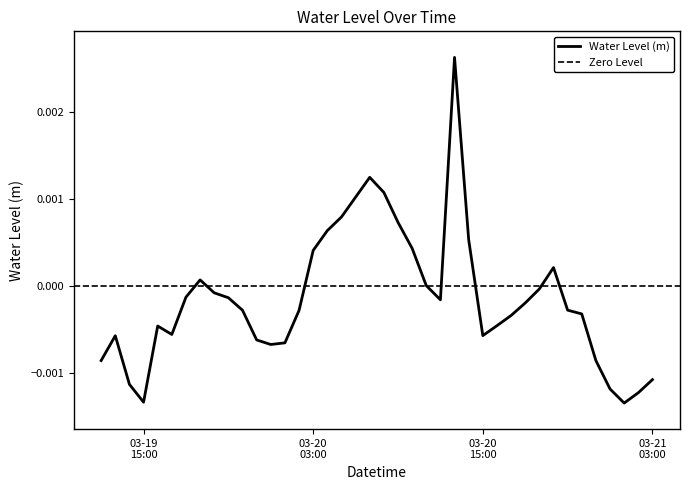

How many data points does each series have?

40